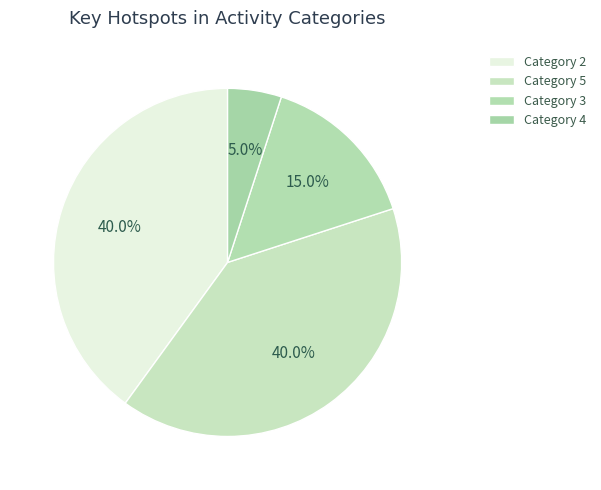

Count the number of slices in the pie.

4